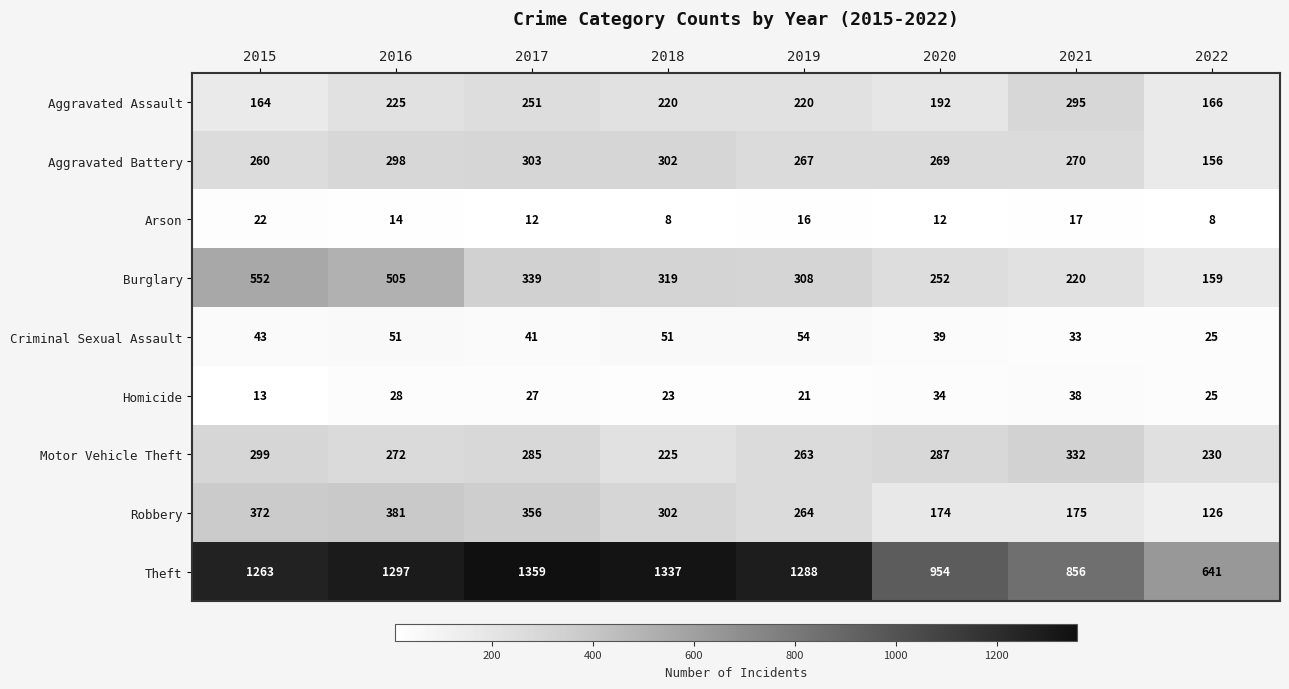

Which label corresponds to the largest value in the chart?

2017